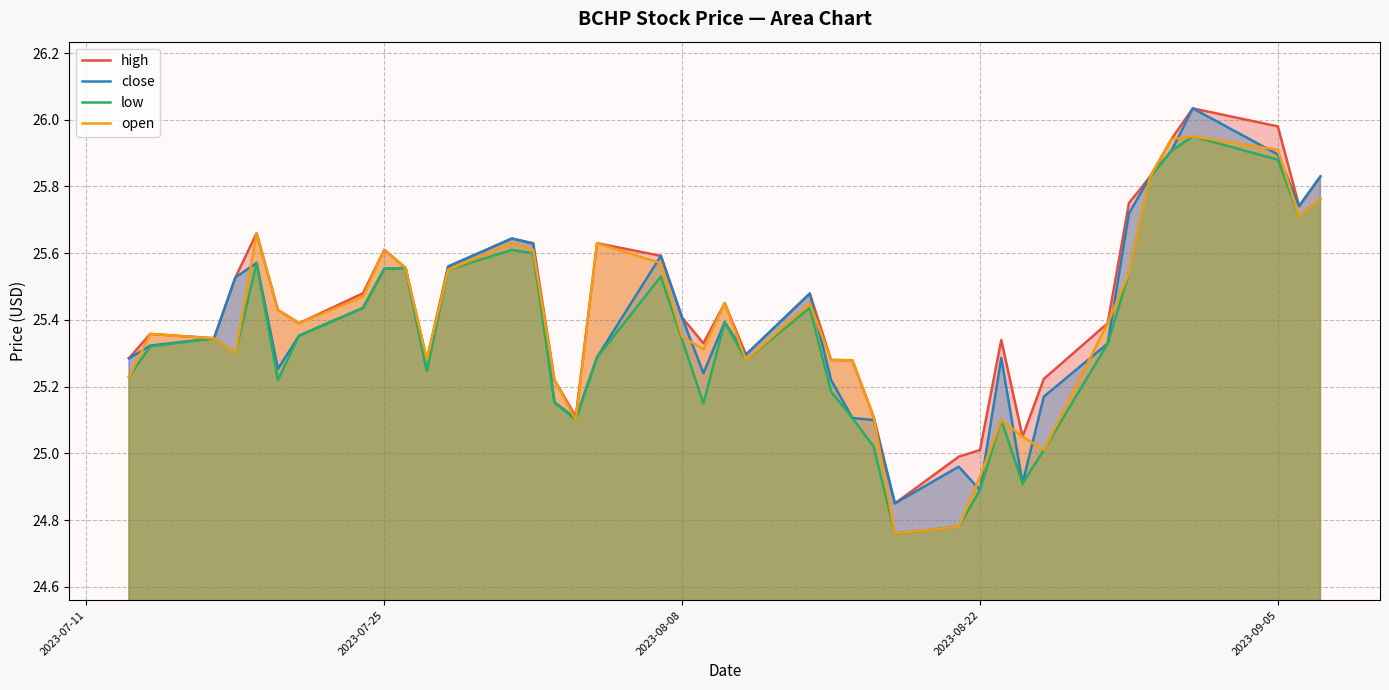

Reading right to left, transcribe all the data shown in this chart.

high: 25.8	25.7	26.0	26.0	25.9	25.8	25.8	25.4	25.2	25.1	25.3	25.0	25.0	24.9	25.1	25.3	25.3	25.5	25.3	25.4	25.3	25.4	25.6	25.6	25.1	25.2	25.6	25.6	25.6	25.3	25.6	25.6	25.5	25.4	25.4	25.7	25.5	25.3	25.4	25.3
close: 25.8	25.7	25.9	26.0	25.9	25.8	25.7	25.3	25.2	24.9	25.3	24.9	25.0	24.9	25.1	25.1	25.2	25.5	25.3	25.4	25.2	25.4	25.6	25.3	25.1	25.2	25.6	25.6	25.6	25.2	25.6	25.6	25.4	25.4	25.3	25.6	25.5	25.3	25.3	25.3
low: 25.8	25.7	25.9	25.9	25.9	25.8	25.5	25.3	25.0	24.9	25.1	24.9	24.8	24.8	25.0	25.1	25.2	25.4	25.3	25.4	25.1	25.3	25.5	25.3	25.1	25.2	25.6	25.6	25.6	25.2	25.6	25.6	25.4	25.4	25.2	25.6	25.3	25.3	25.3	25.2
open: 25.8	25.7	25.9	25.9	25.9	25.8	25.5	25.4	25.0	25.1	25.1	24.9	24.8	24.8	25.1	25.3	25.3	25.4	25.3	25.4	25.3	25.4	25.6	25.6	25.1	25.2	25.6	25.6	25.6	25.3	25.6	25.6	25.5	25.4	25.4	25.7	25.3	25.3	25.4	25.2